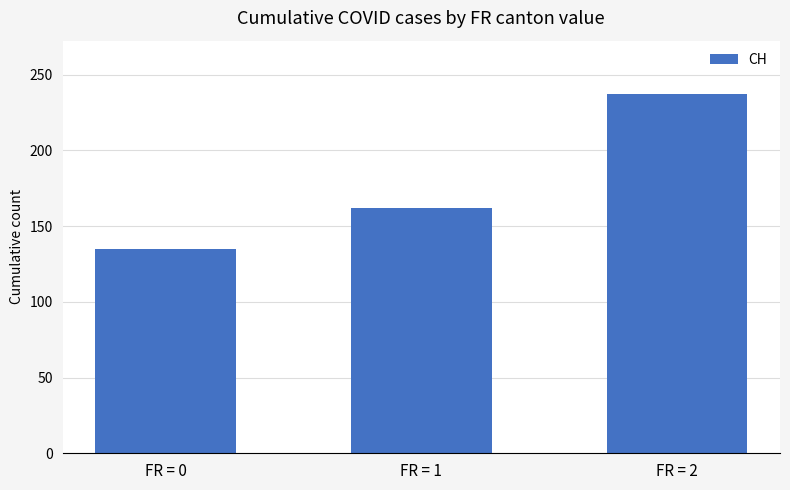

How many data points does each series have?

3